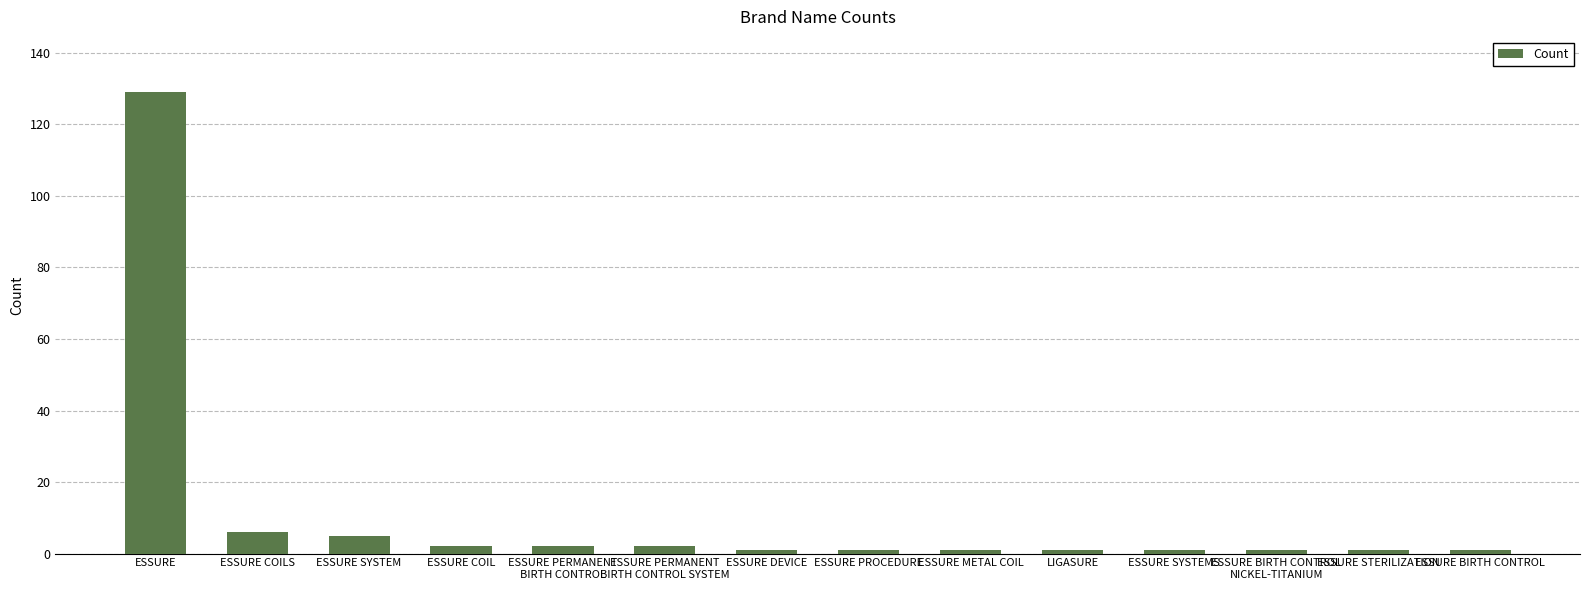

Reading left to right, transcribe all the data shown in this chart.

ESSURE=129	ESSURE COILS=6	ESSURE SYSTEM=5	ESSURE COIL=2	ESSURE PERMANENT
BIRTH CONTROL=2	ESSURE PERMANENT
BIRTH CONTROL SYSTEM=2	ESSURE DEVICE=1	ESSURE PROCEDURE=1	ESSURE METAL COIL=1	LIGASURE=1	ESSURE SYSTEMS=1	ESSURE BIRTH CONTROL
NICKEL-TITANIUM=1	ESSURE STERILIZATION=1	ESSURE BIRTH CONTROL=1